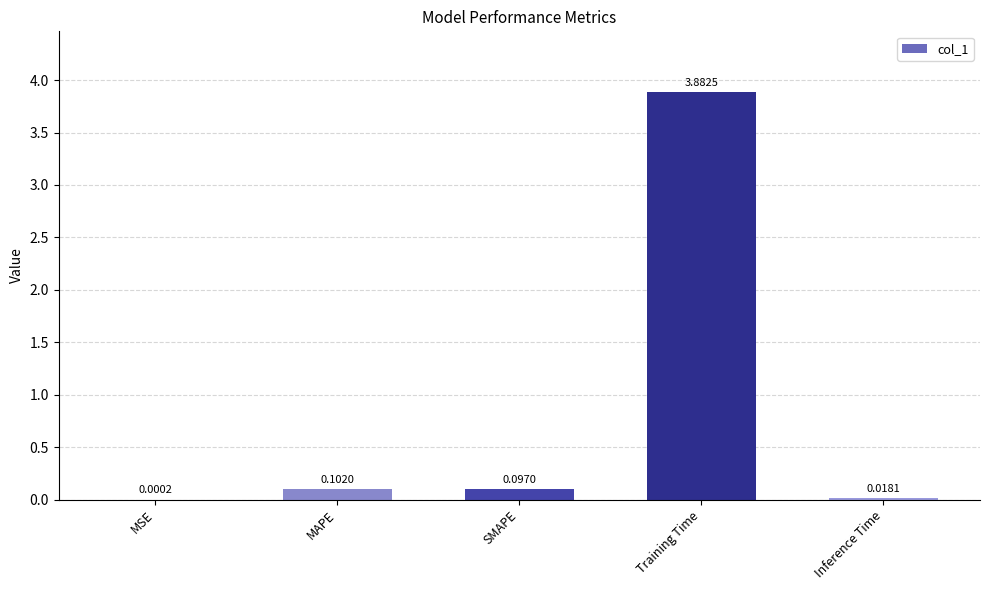

At which category does the chart reach its peak across all series?

Training Time